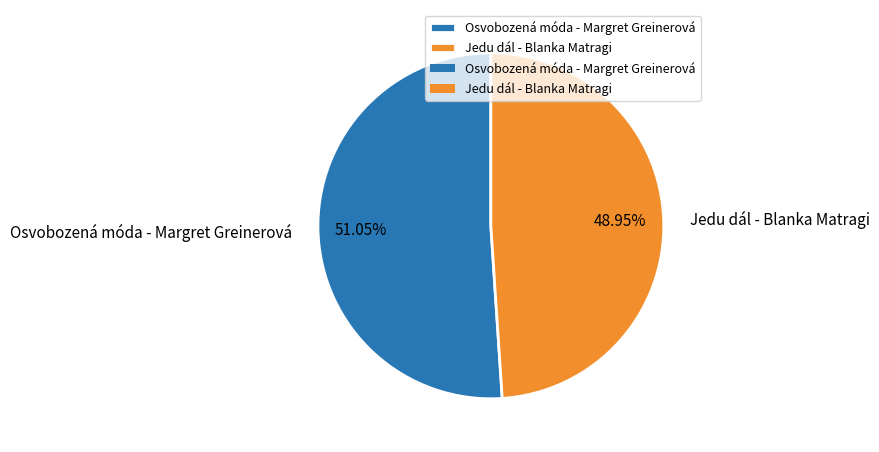

Is Jedu dál - Blanka Matragi the majority of the pie?

No